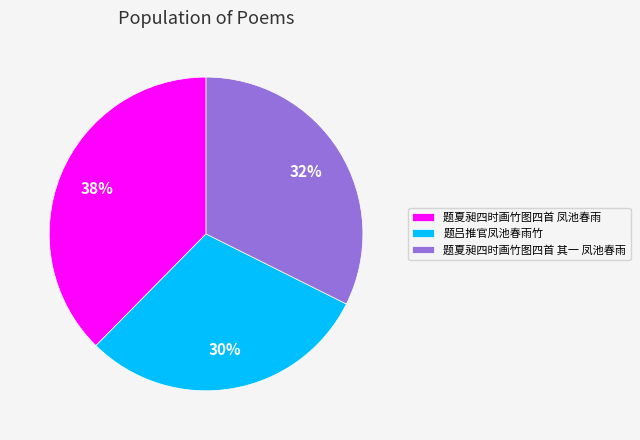

The 题吕推官凤池春雨竹 slice represents 38% of the pie. True or false?

False